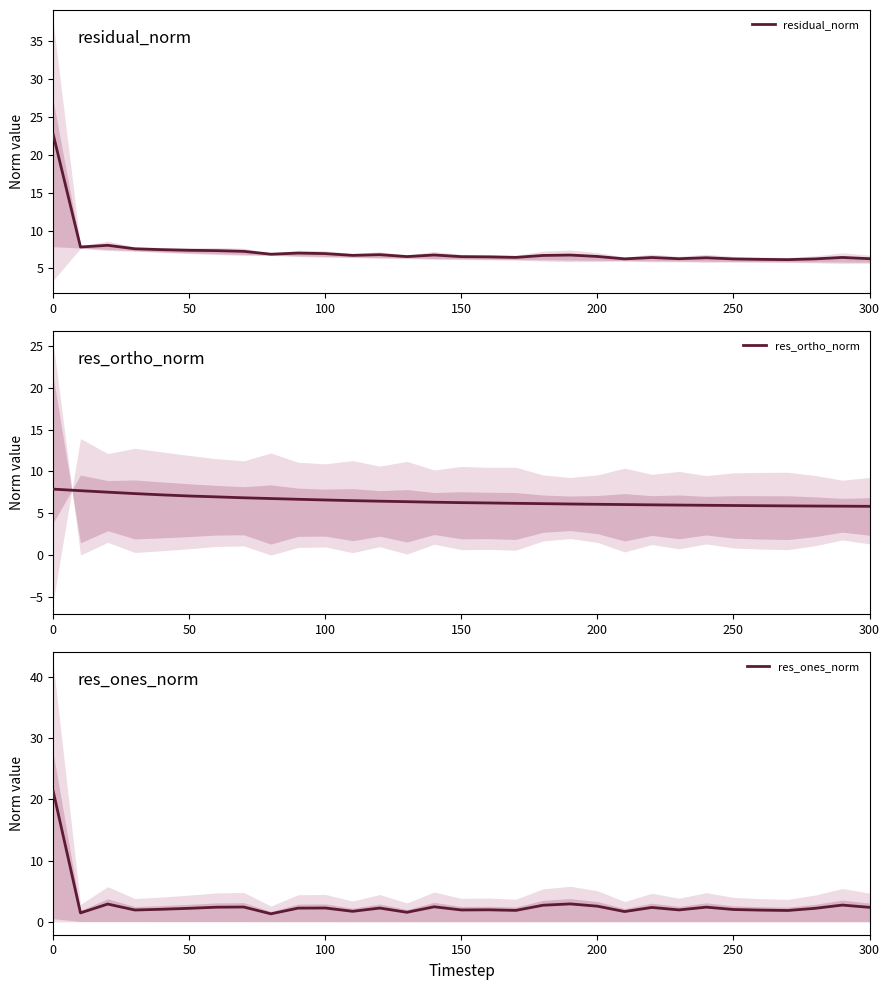

Is it true that residual_norm equals 6.3 at 250?

True